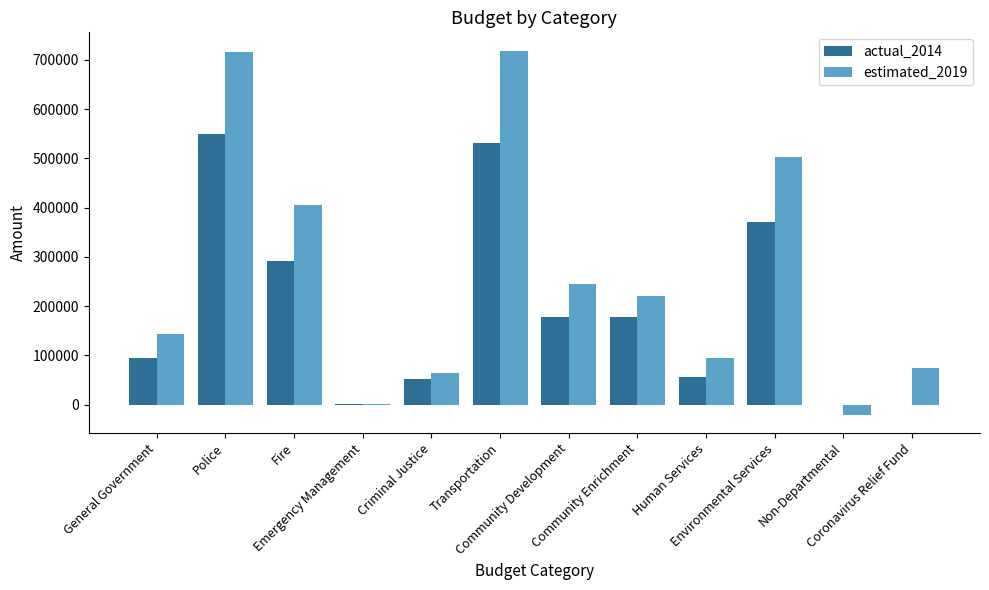

True or false: estimated_2019 has a value of 719036 at Transportation.

True